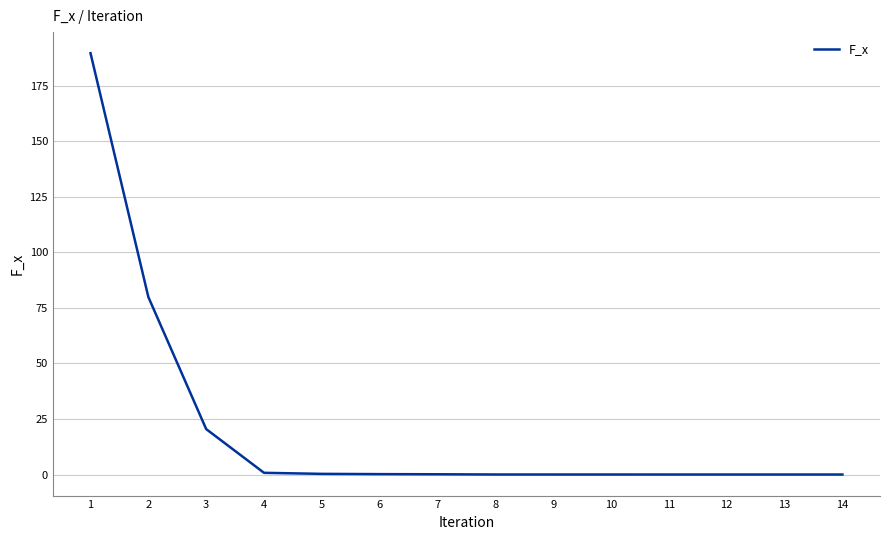

The chart shows a value of 0.3 at 5. True or false?

True